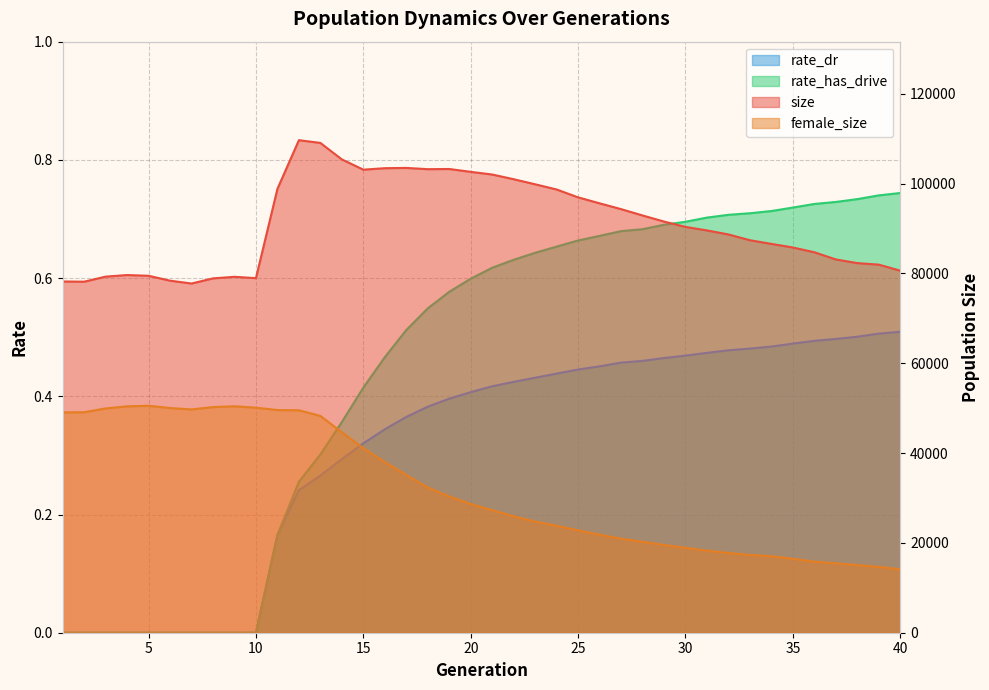

What is the sum of the rate_dr values at 30 and 1?

0.5